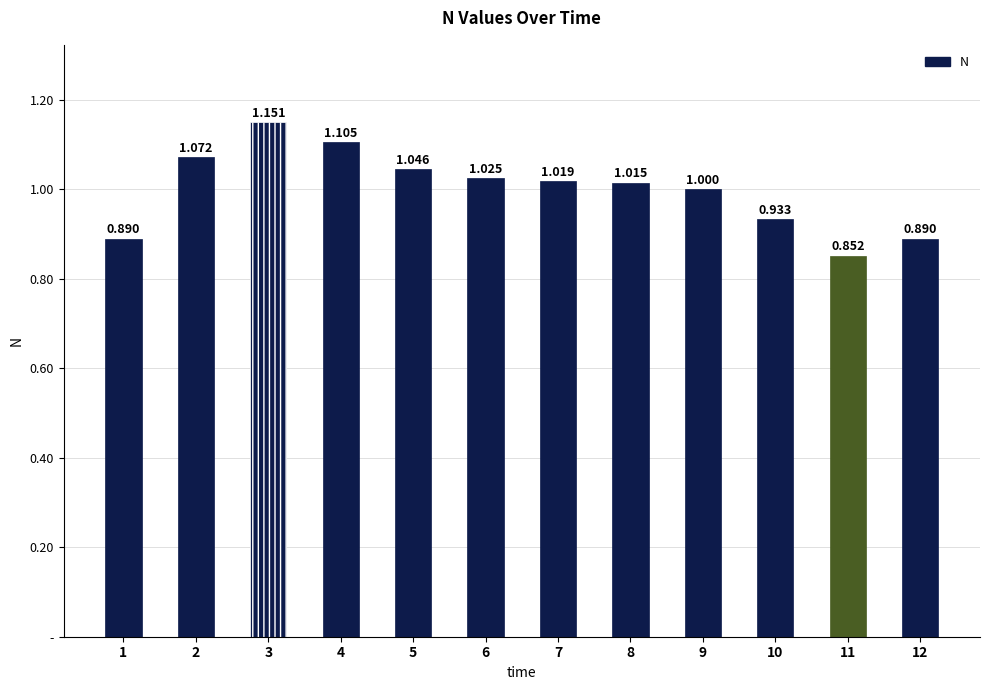

At which category does the chart reach its peak across all series?

3